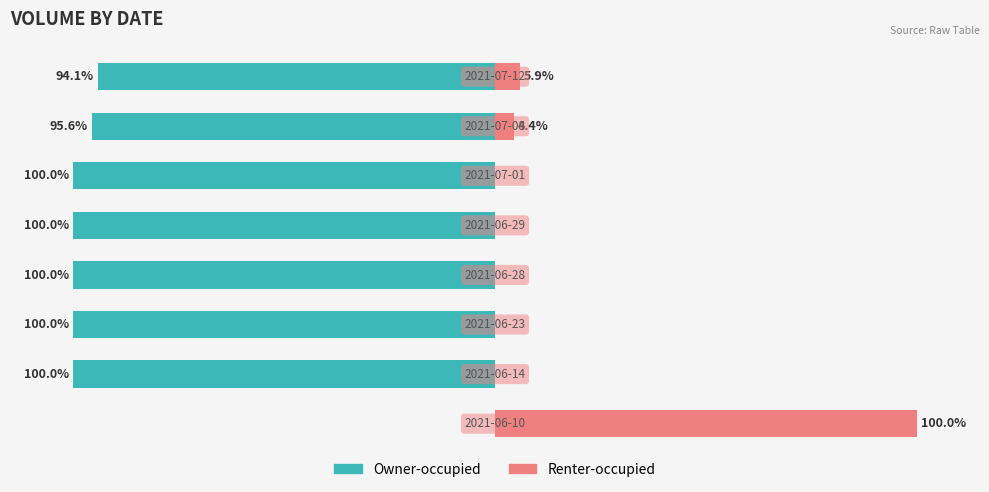

Are the bars grouped side by side (vs. stacked)?

Yes